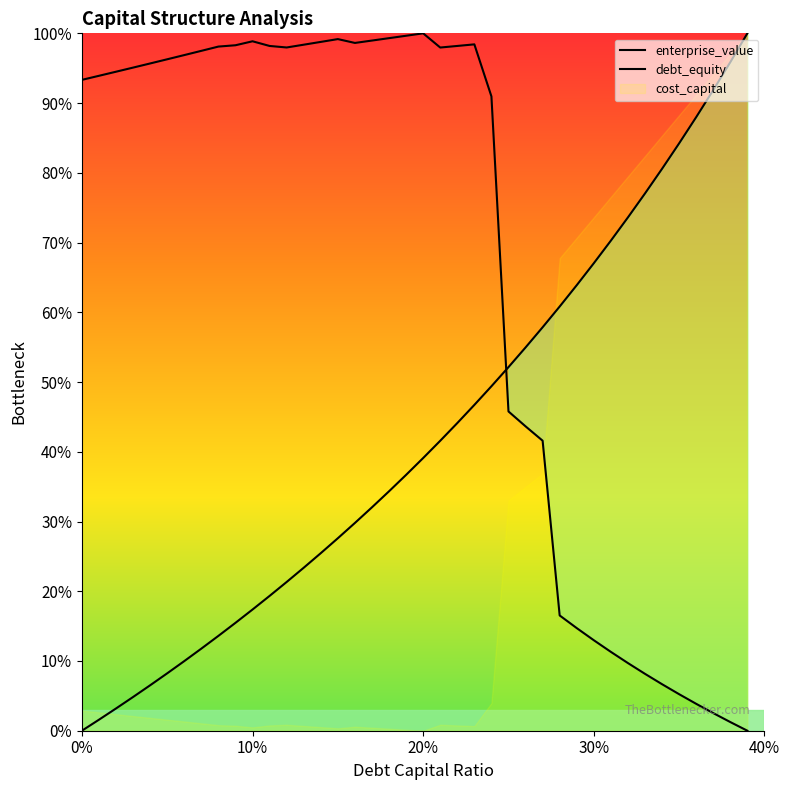

Which series has the widest spread of values?

enterprise_value